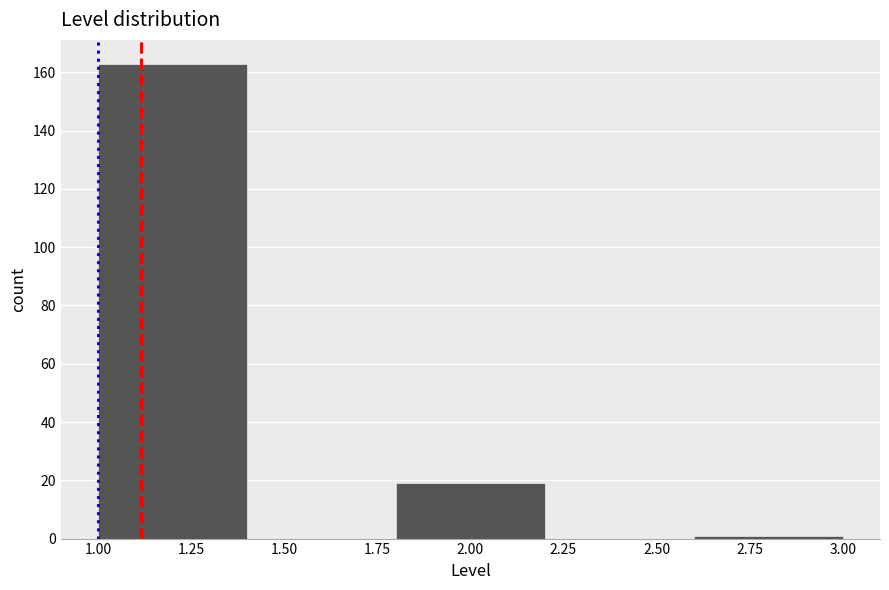

Reading left to right, list every bar in this chart as the range it spans on the x-axis followed by its height. The values are not printed on the chart, so give them approximately, as read against the axis.

1.0 to 1.4: 164
1.4 to 1.8: 0
1.8 to 2.2: 20
2.2 to 2.6: 0
2.6 to 3.0: under 2